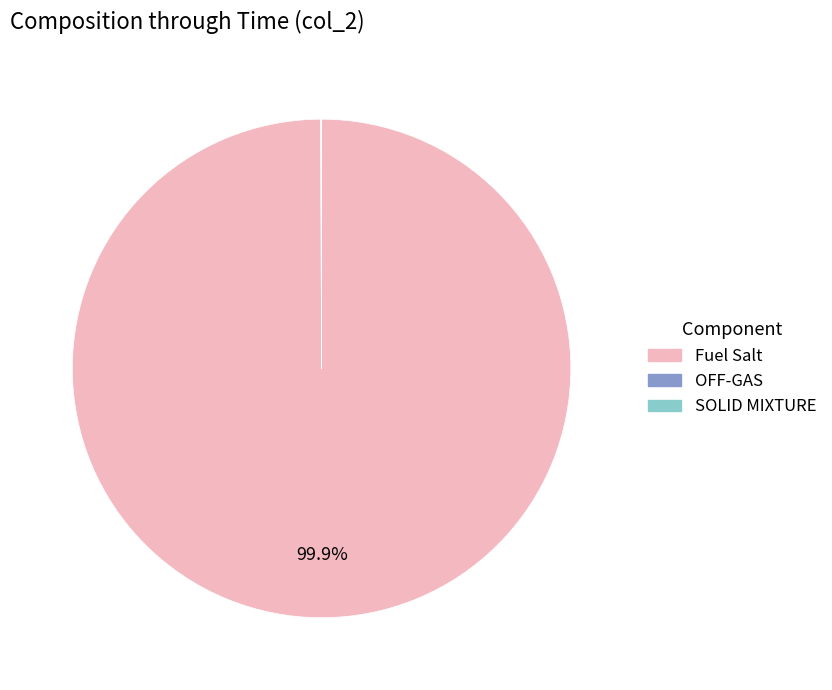

Is there any slice that represents more than half of the pie?

Yes